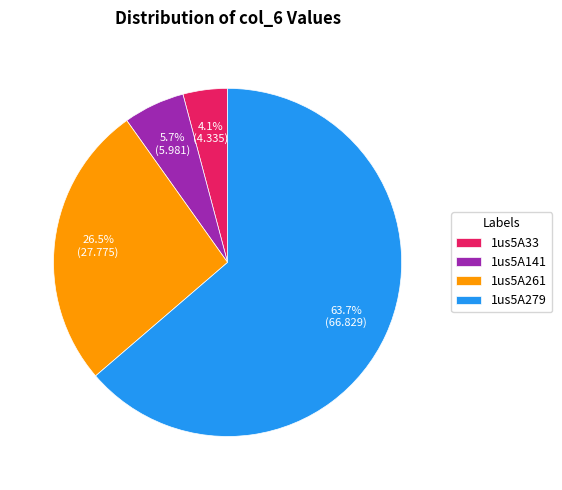

What is the majority slice?

1us5A279